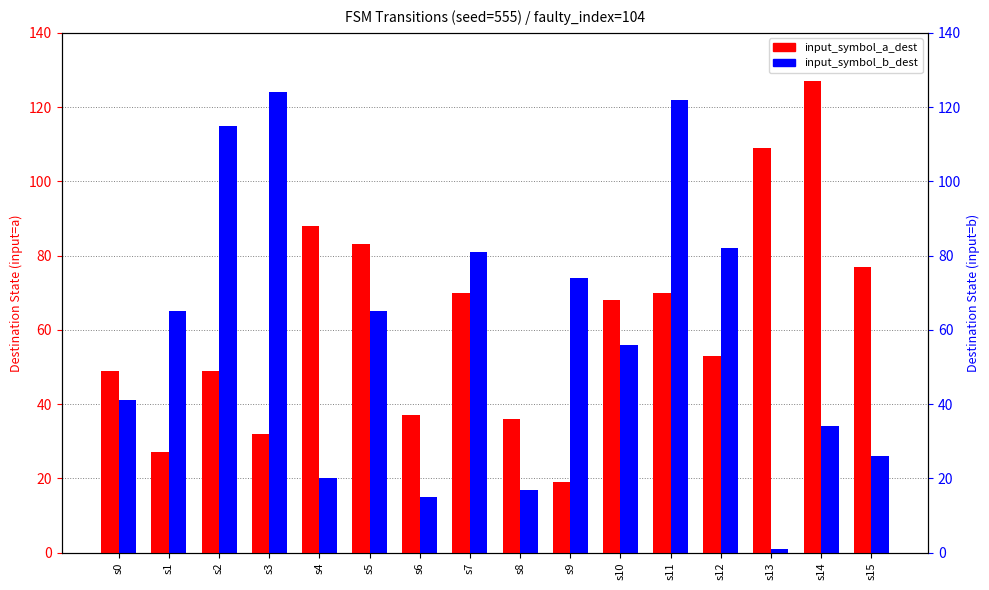

Reading left to right, list all the values displayed in this chart.

input_symbol_a_dest: s0=49	s1=27	s2=49	s3=32	s4=88	s5=83	s6=37	s7=70	s8=36	s9=19	s10=68	s11=70	s12=53	s13=109	s14=127	s15=77
input_symbol_b_dest: s0=41	s1=65	s2=115	s3=124	s4=20	s5=65	s6=15	s7=81	s8=17	s9=74	s10=56	s11=122	s12=82	s13=1	s14=34	s15=26